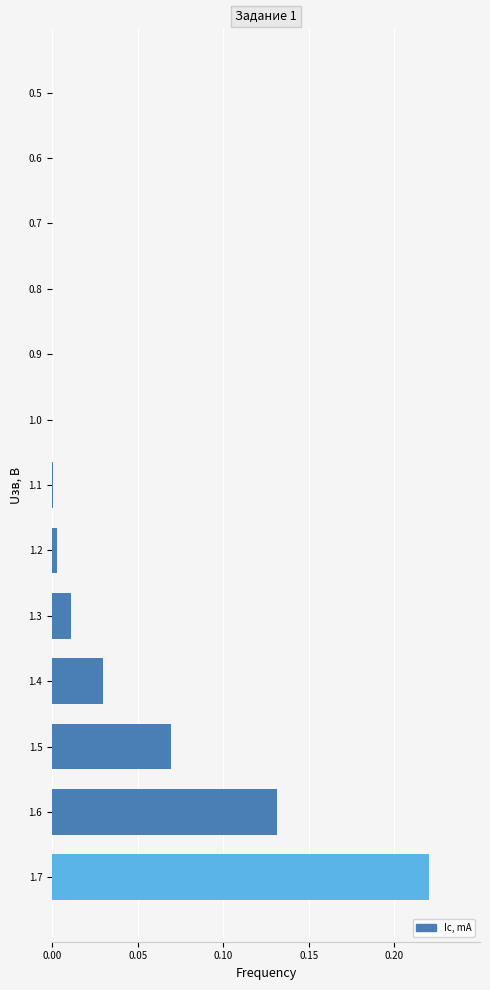

Which label corresponds to the largest value in the chart?

1.7